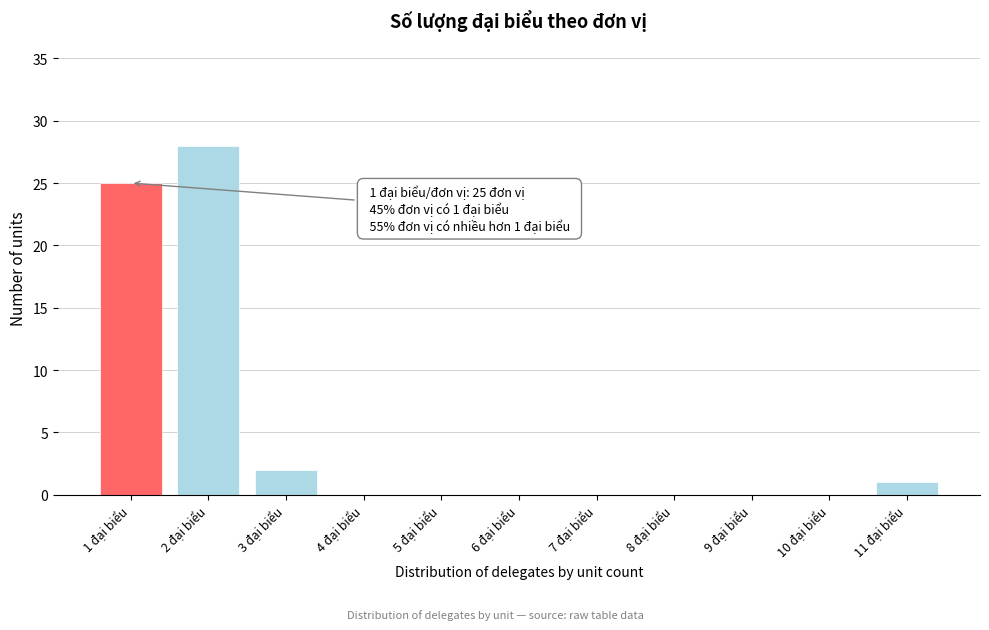

Over which range of the x-axis is the bar tallest?

1.5 to 2.5